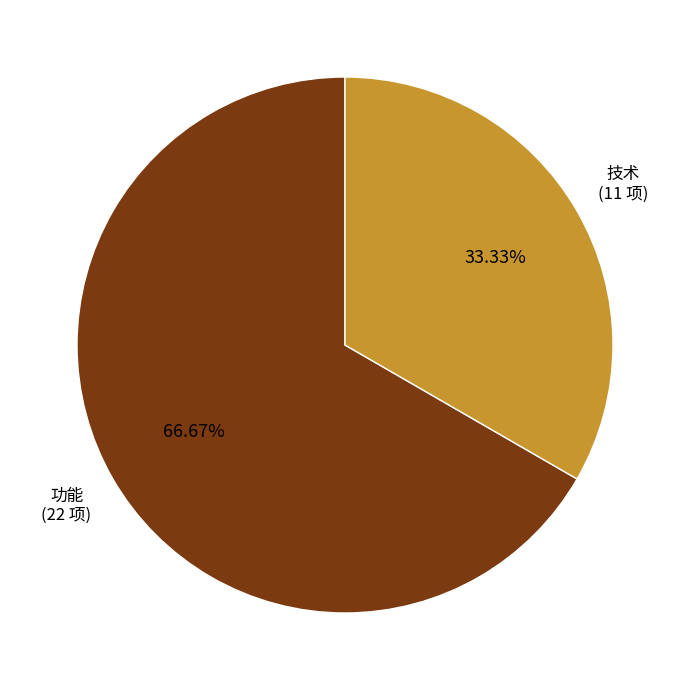

Is there any slice that represents more than half of the pie?

Yes